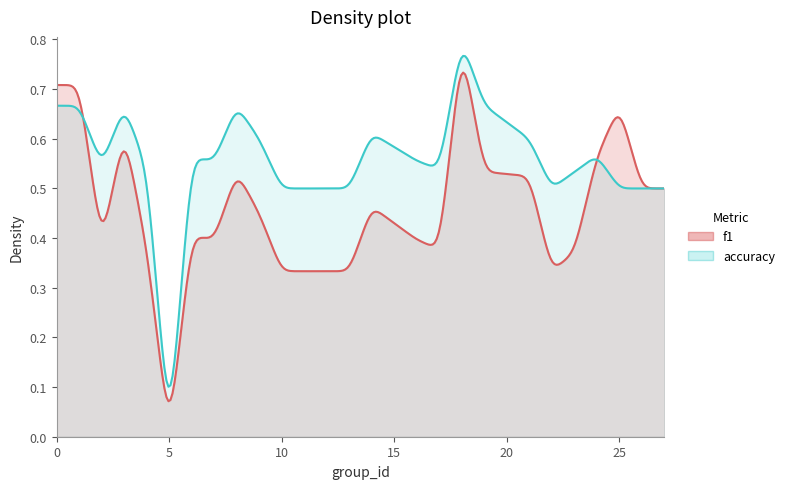

Between which two adjacent categories do f1 and accuracy first intersect?

1 and 2